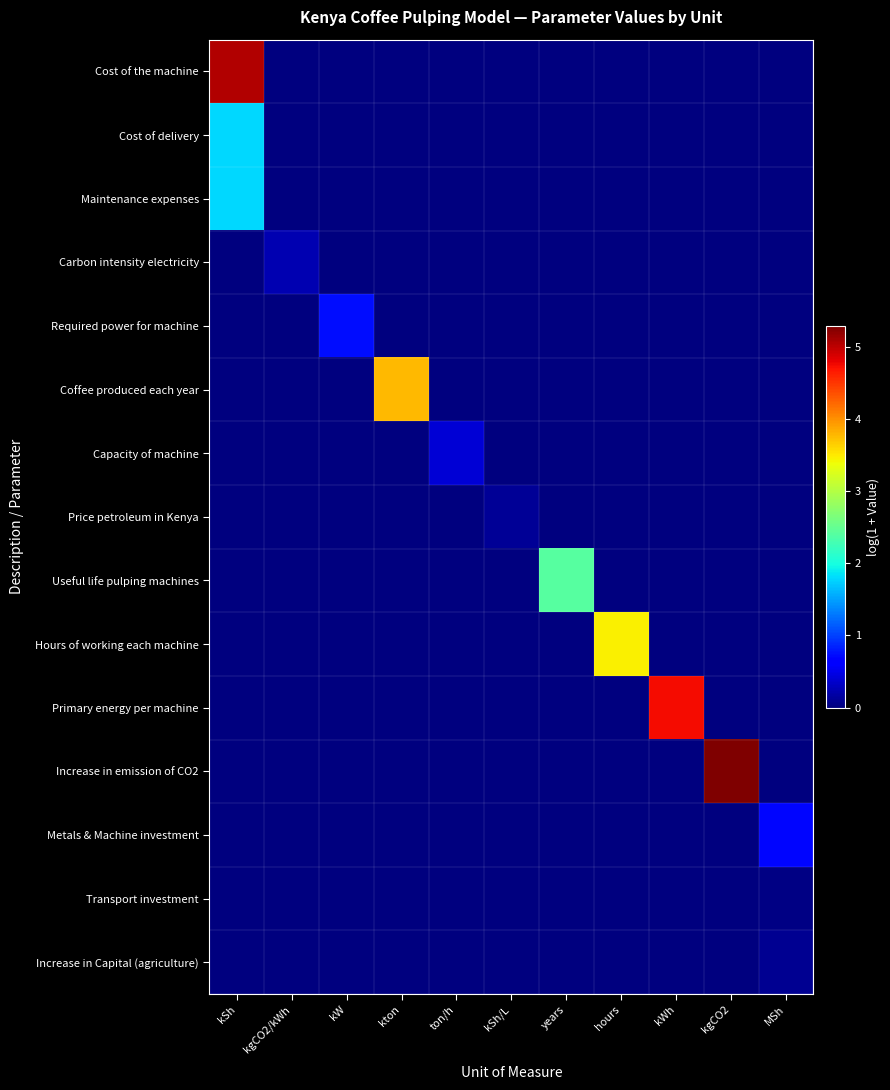

Rank the series at kSh/L from lowest to highest value.

Cost of the machine, Cost of delivery, Maintenance expenses, Carbon intensity electricity, Required power for machine, Coffee produced each year, Capacity of machine, Useful life pulping machines, Hours of working each machine, Primary energy per machine, Increase in emission of CO2, Metals & Machine investment, Transport investment, Increase in Capital (agriculture), Price petroleum in Kenya